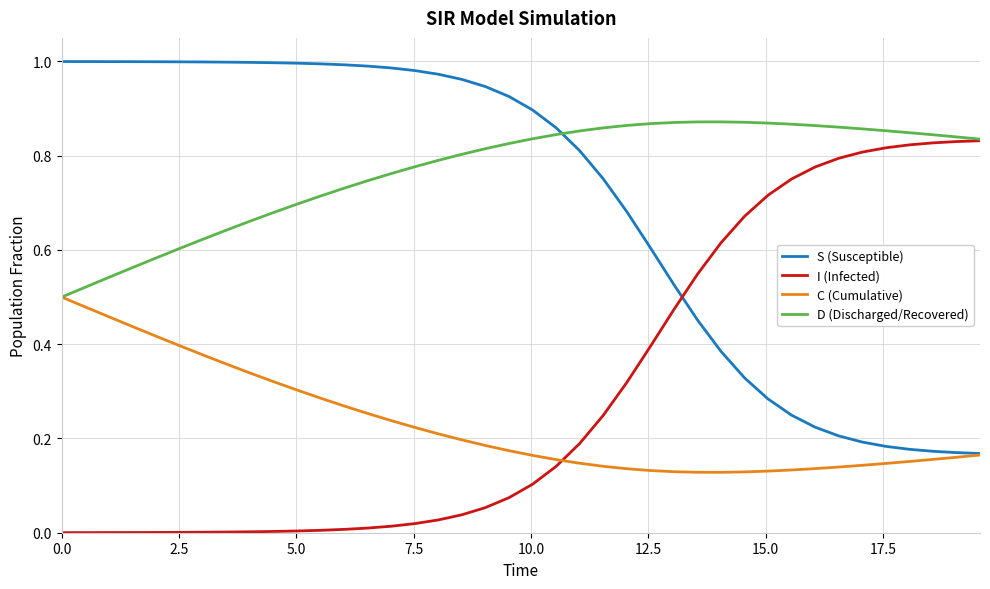

Which series has the largest total across all categories?

D (Discharged/Recovered)